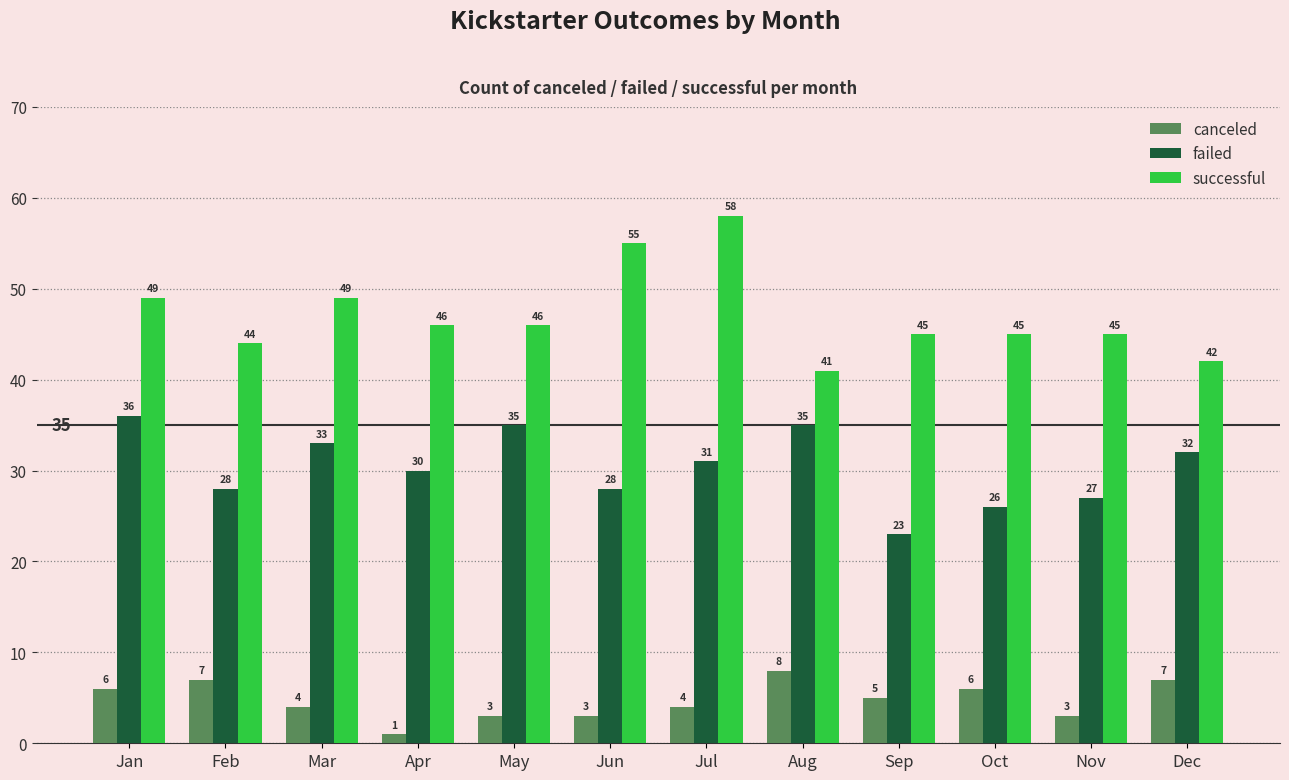

Which series has the largest total across all categories?

successful